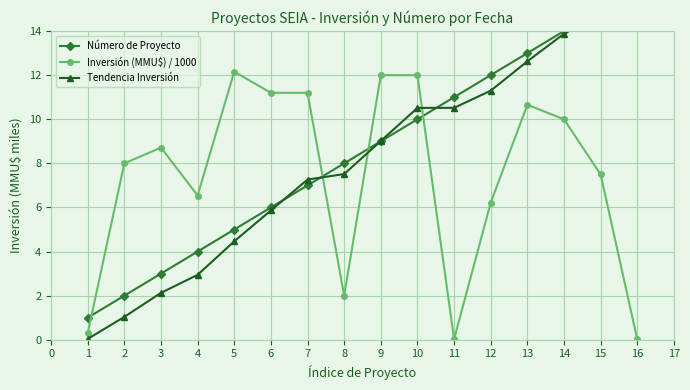

The value of Inversión (MMU$) / 1000 at 15 is 2.4. True or false?

False